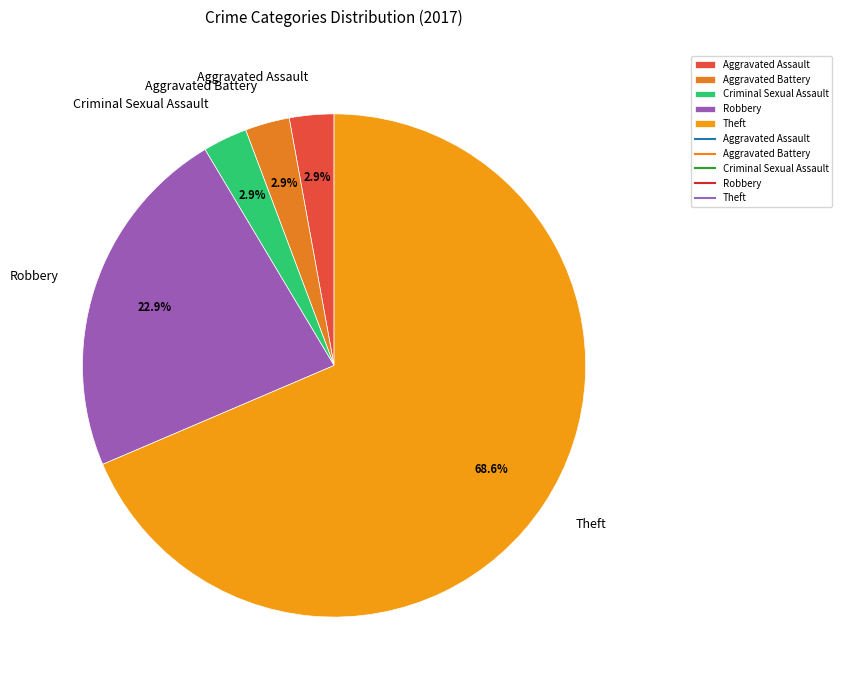

What portion of the pie excludes Aggravated Assault?

97.1%